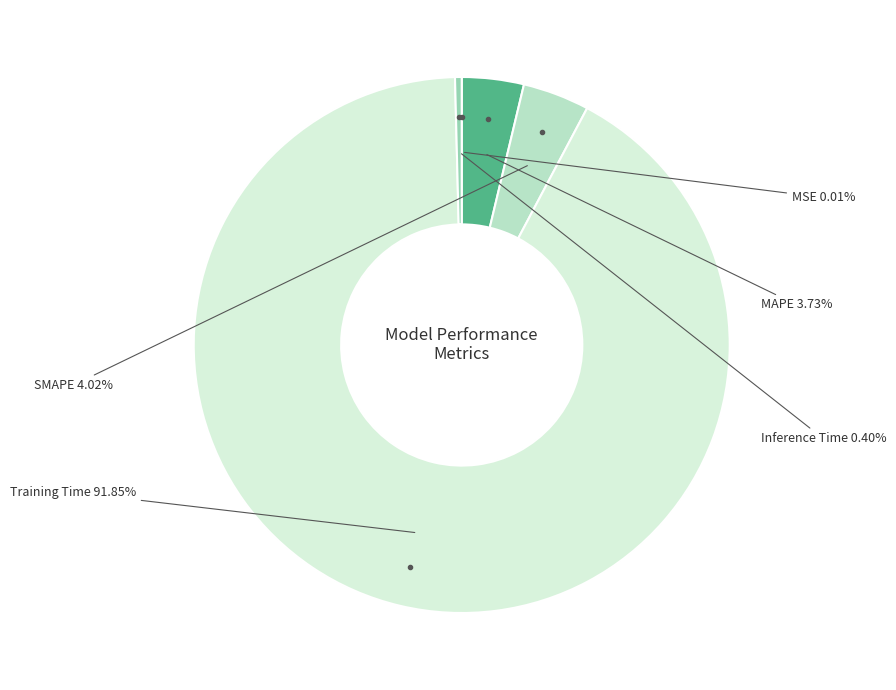

Is there a majority slice in this chart?

Yes